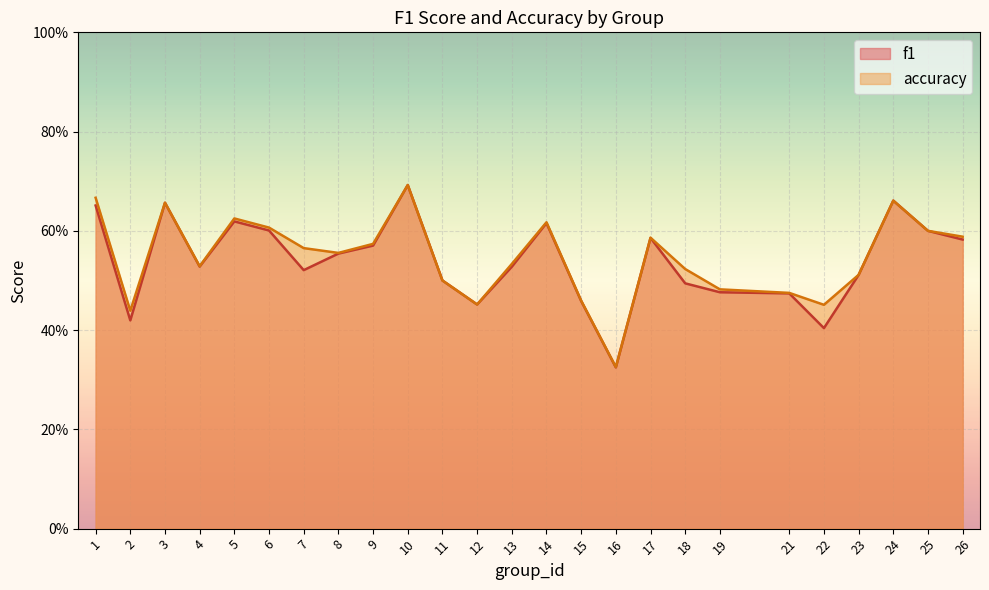

What is the sum of all accuracy values?

13.7